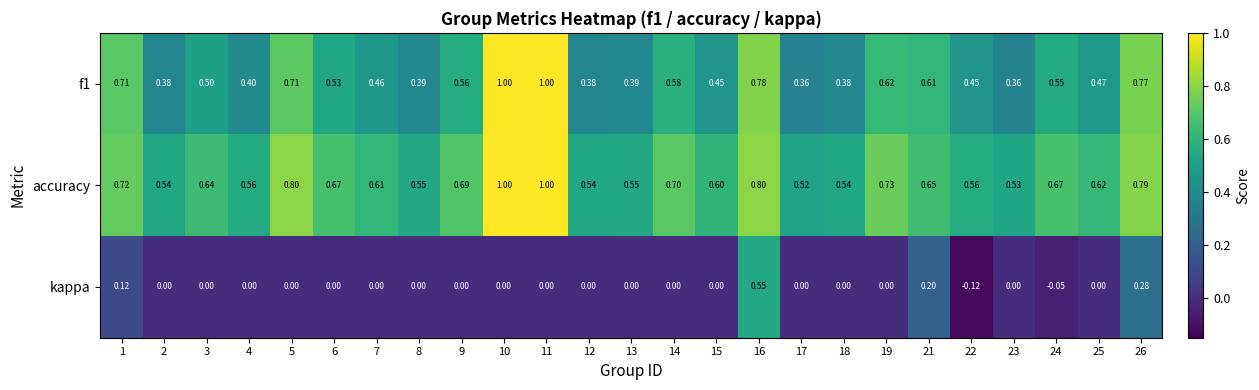

Which series has the largest range (max minus min)?

kappa